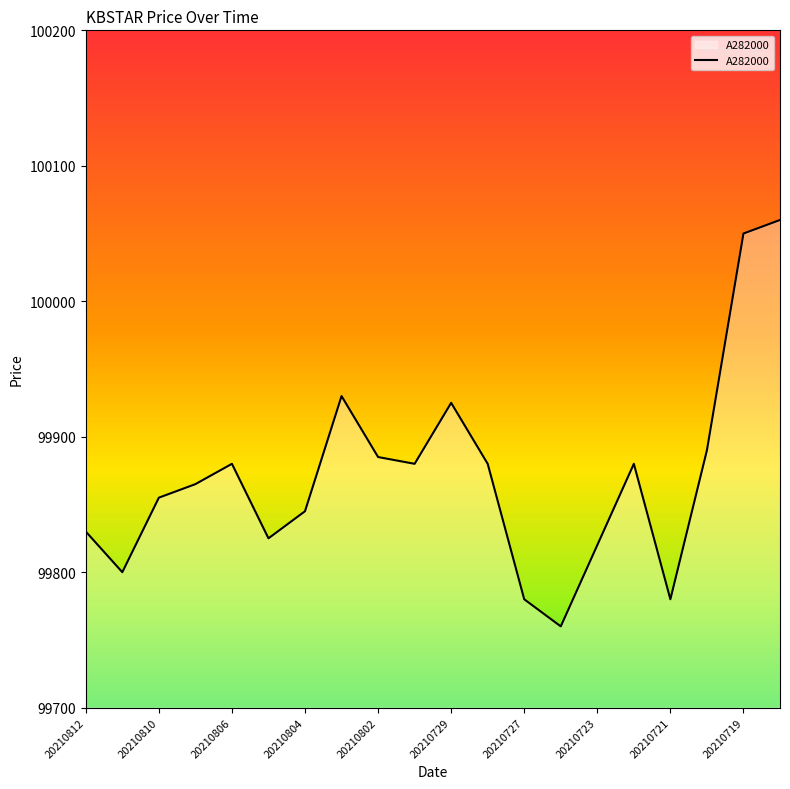

What is the maximum value shown in the chart?

100060